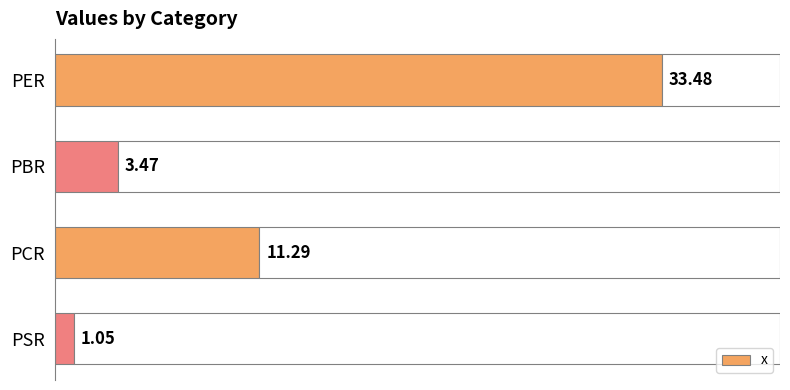

Does the chart contain any negative values?

No